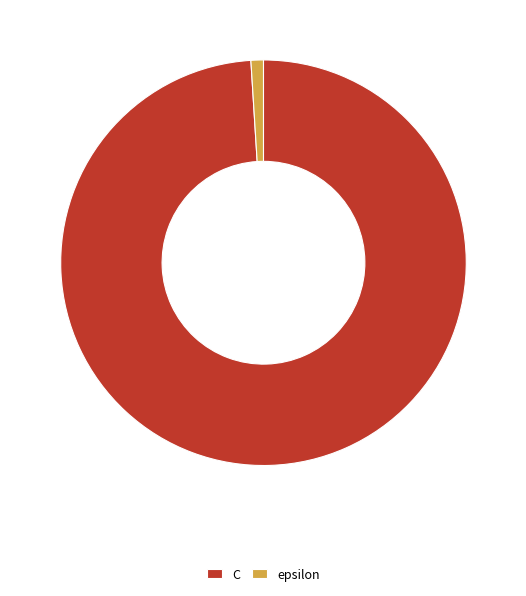

Which category has the biggest portion of the pie?

C